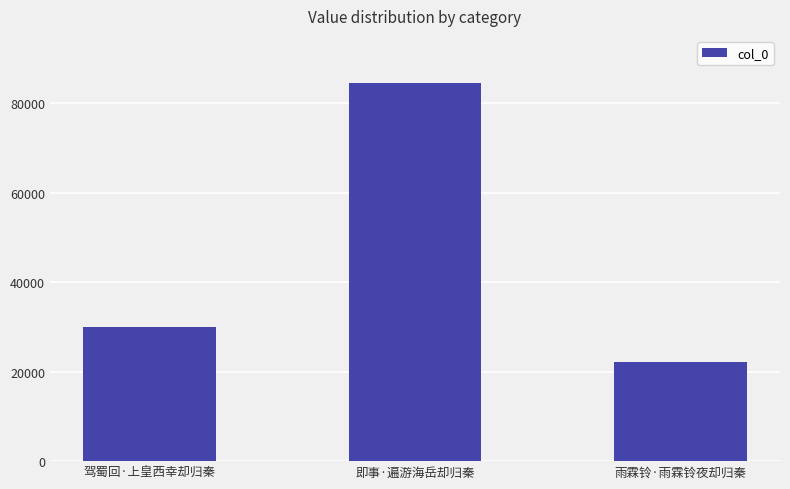

Is it true that the value at 即事·遍游海岳却归秦 is 111739?

False